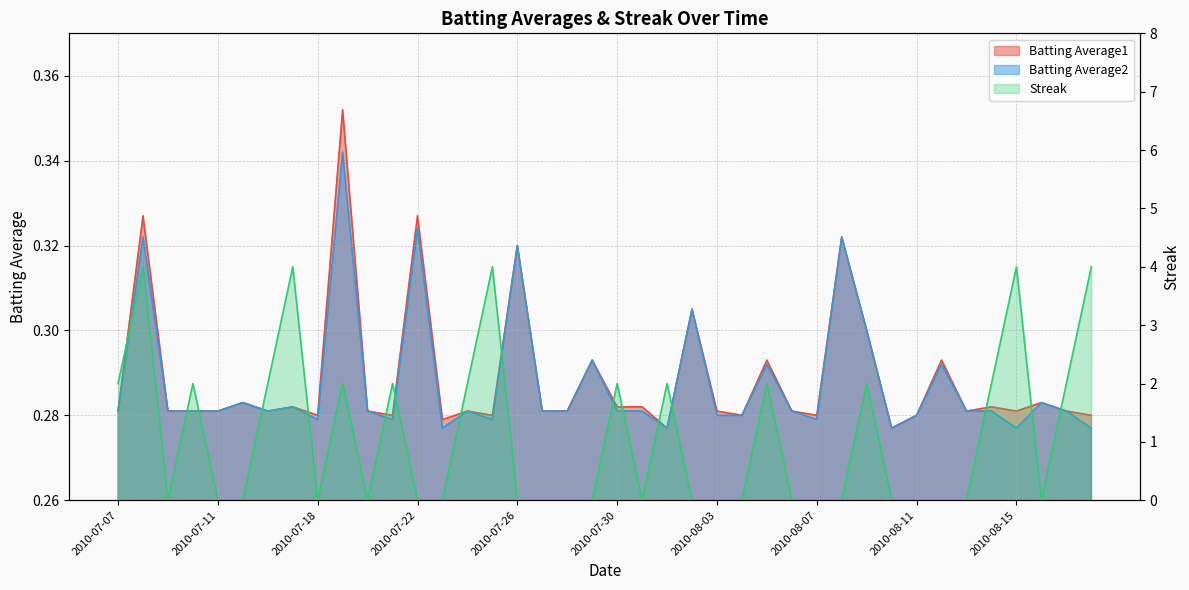

Which series has the widest spread of values?

Streak